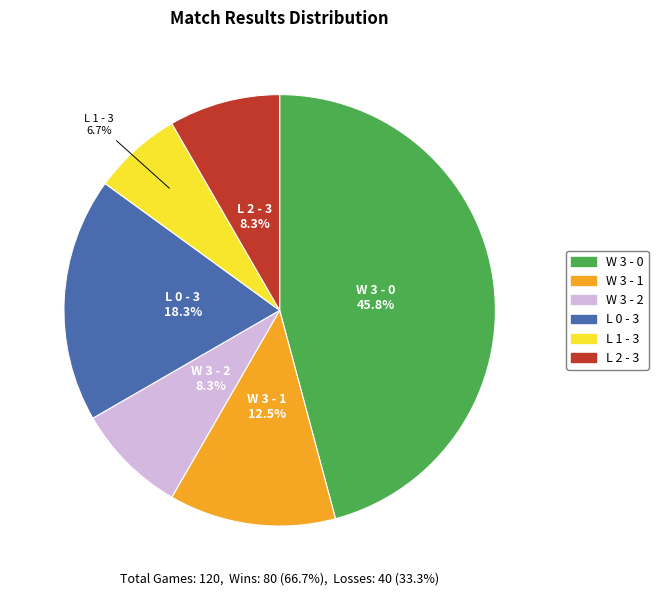

What percentage is the W 3 - 0 slice, to the nearest percent?

46%